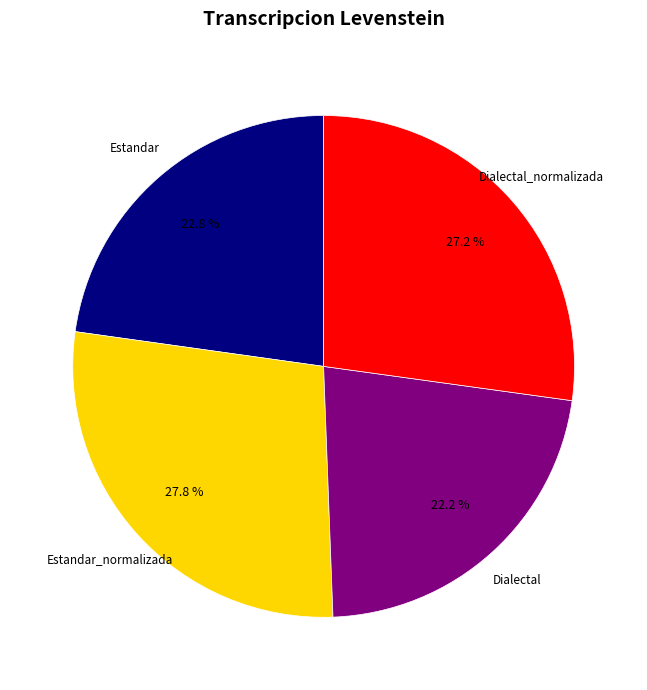

Is there a majority slice in this chart?

No